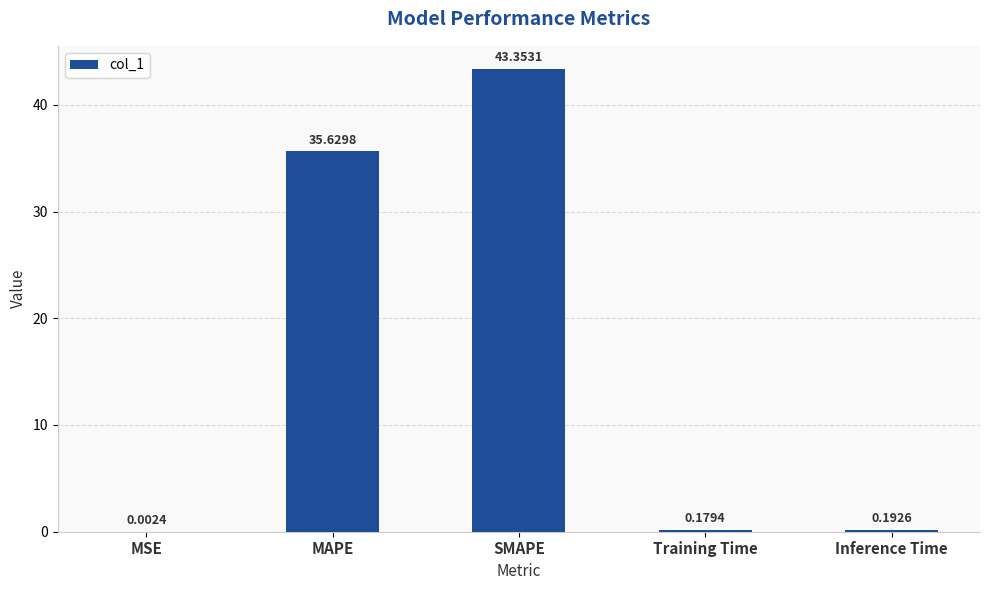

Are the bars horizontal?

No